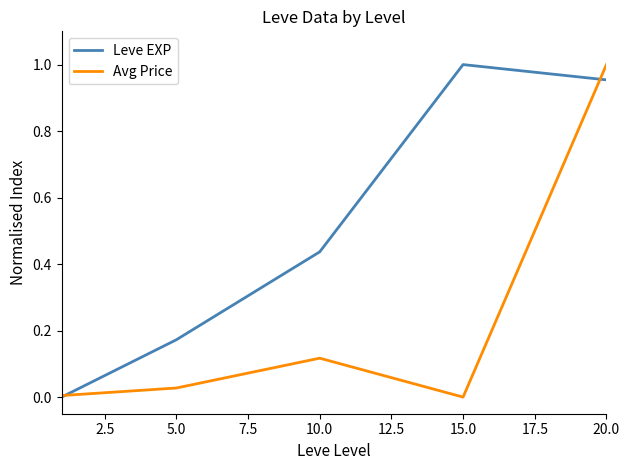

Which series has the largest total across all categories?

Leve EXP